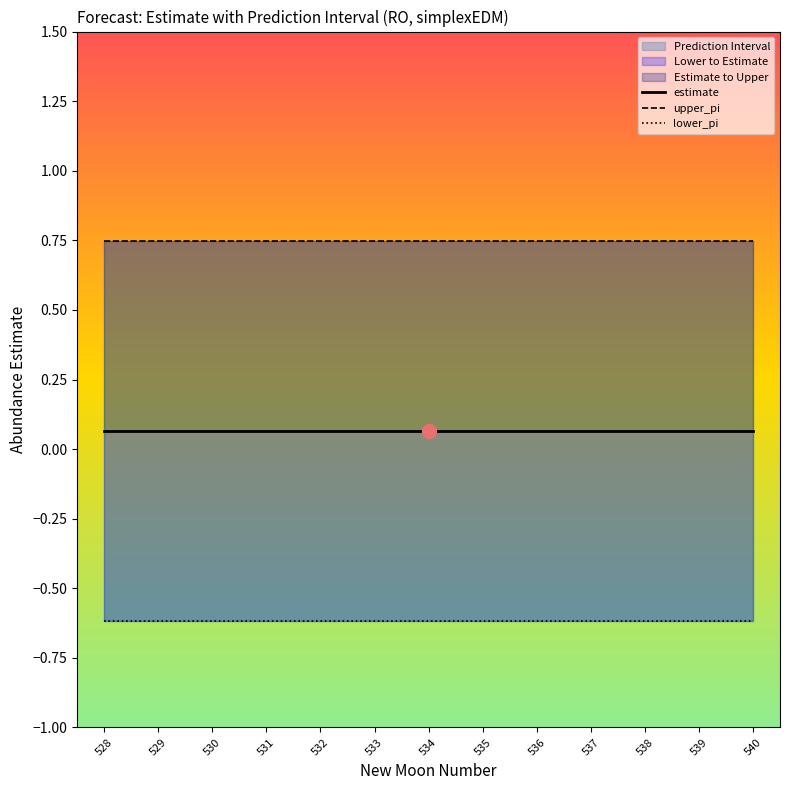

The value of upper_pi at 536 is 0.7. True or false?

True